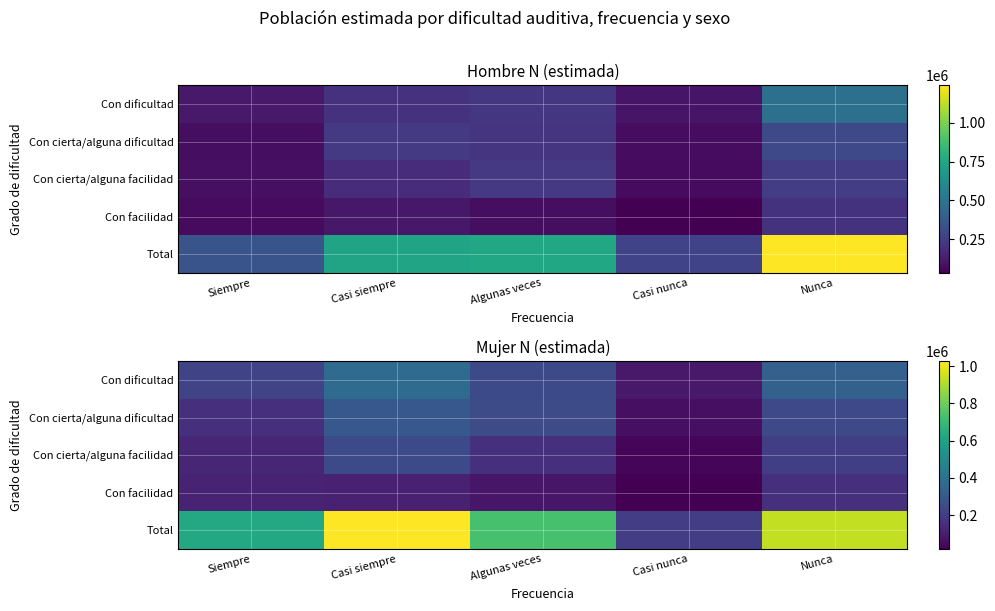

Which series changed the most between Siempre and Casi nunca?

Total